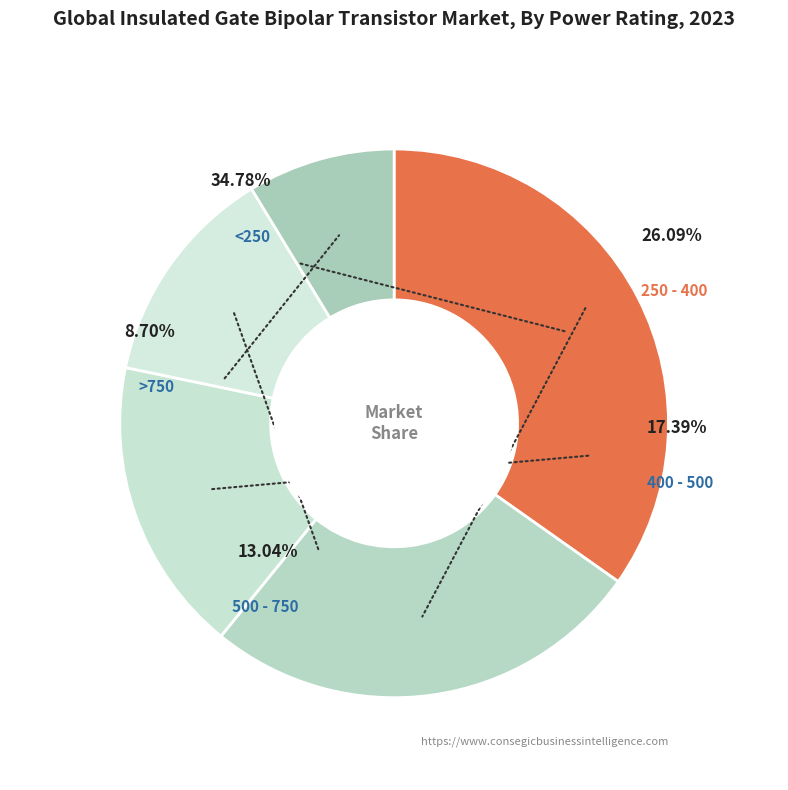

Do >750 and 250 - 400 together represent more than half of the pie?

No